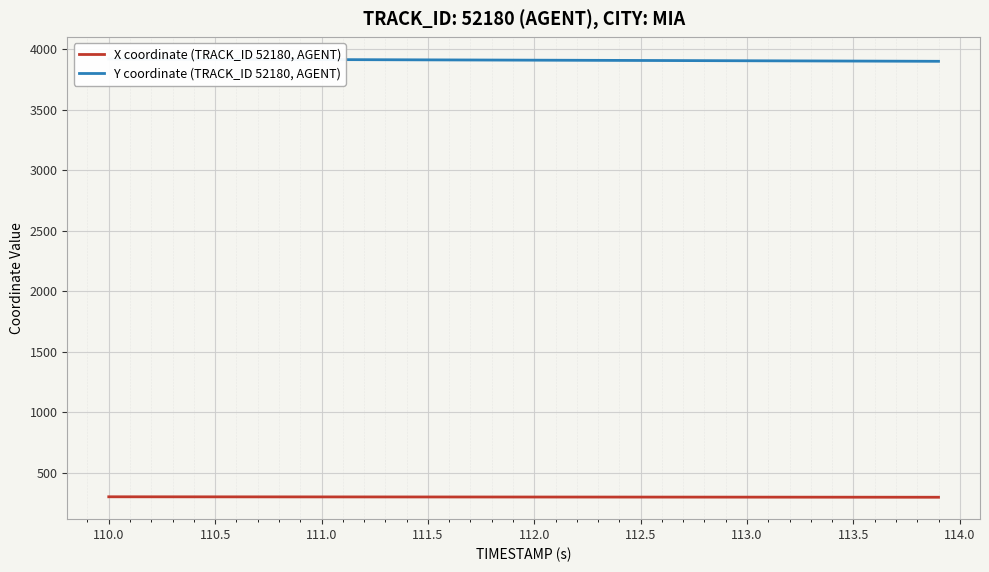

What is the maximum value for X coordinate (TRACK_ID 52180, AGENT)?

301.6